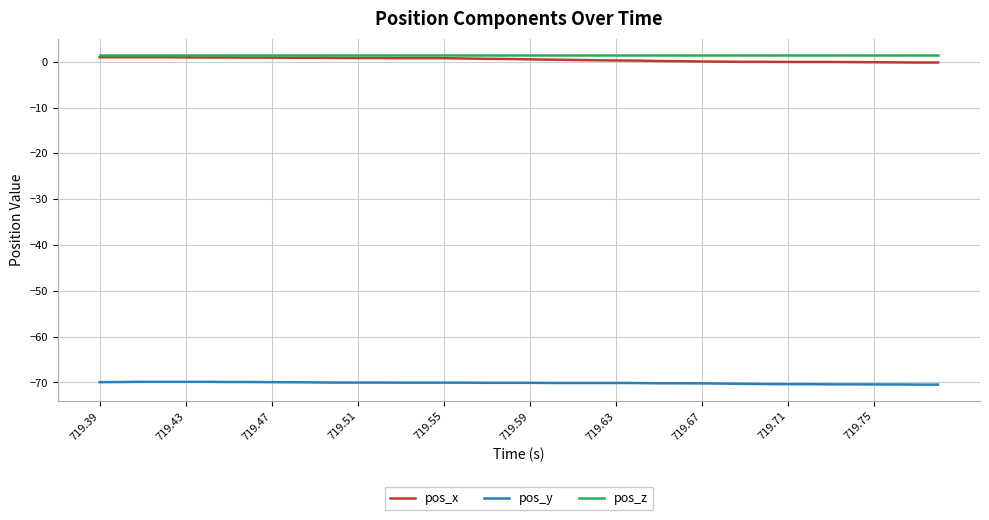

What is the sum of all pos_x values?

18.6